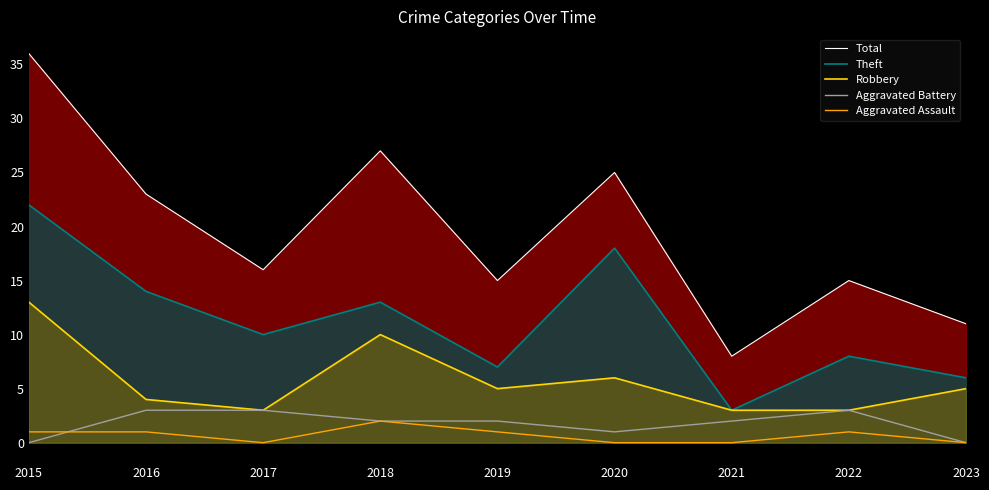

The Robbery series shows 3 at 2022. True or false?

True